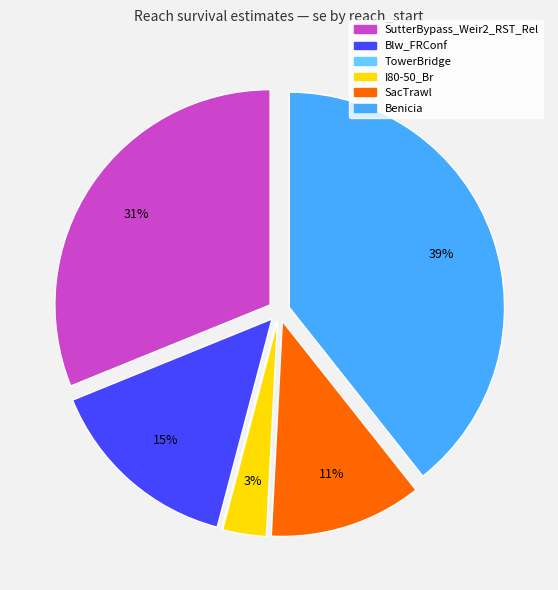

Do SacTrawl and Blw_FRConf together represent more than half of the pie?

No